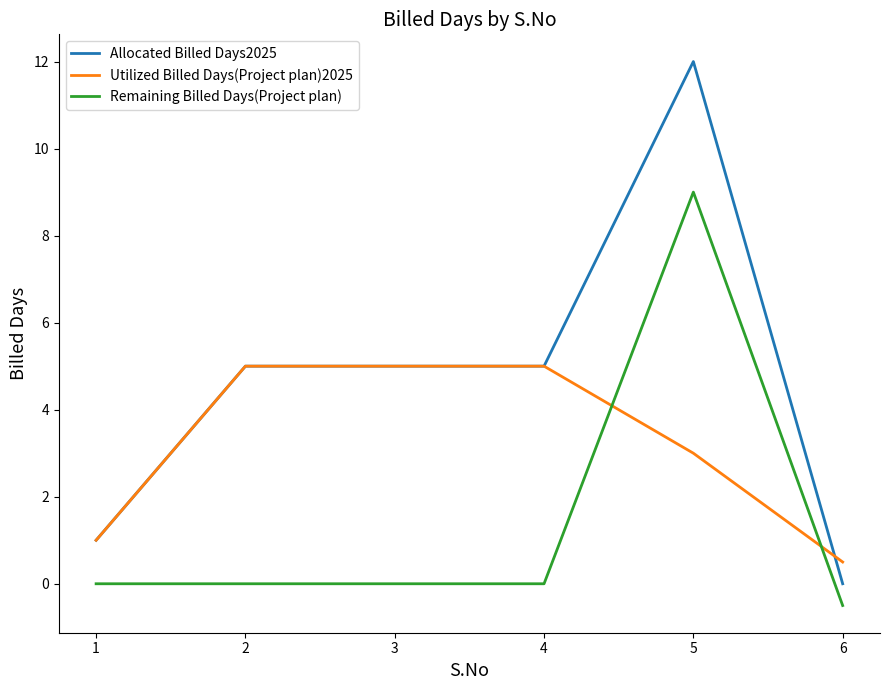

Rank the series by their average value, from highest to lowest.

Allocated Billed Days2025, Utilized Billed Days(Project plan)2025, Remaining Billed Days(Project plan)